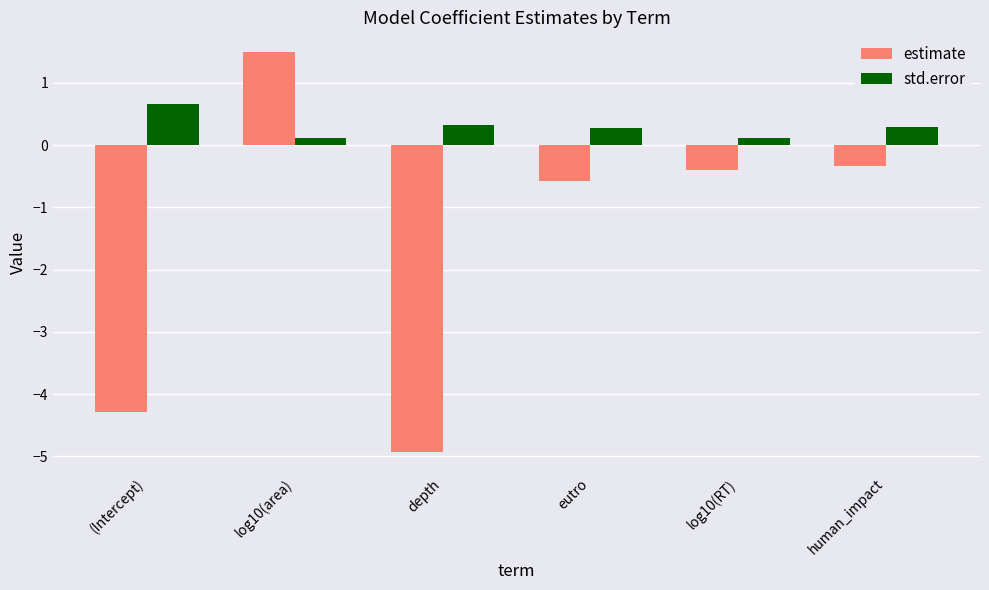

Which series has the largest total across all categories?

std.error